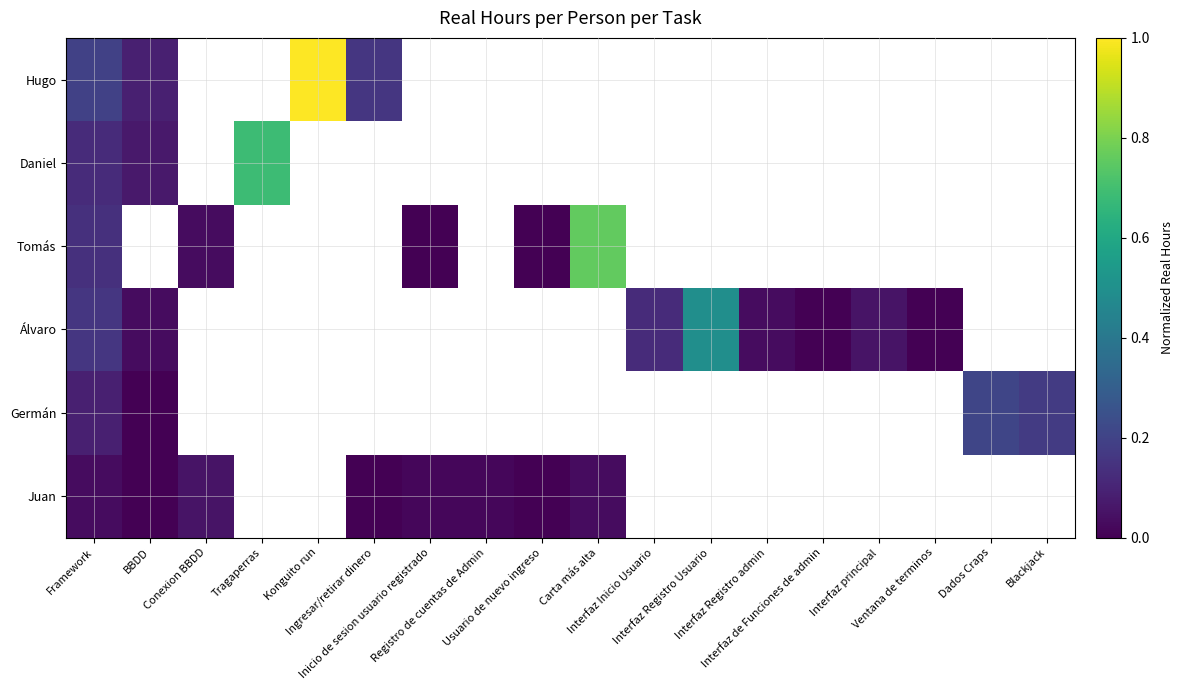

What is the difference between the maximum and minimum values in the Daniel series?

0.6